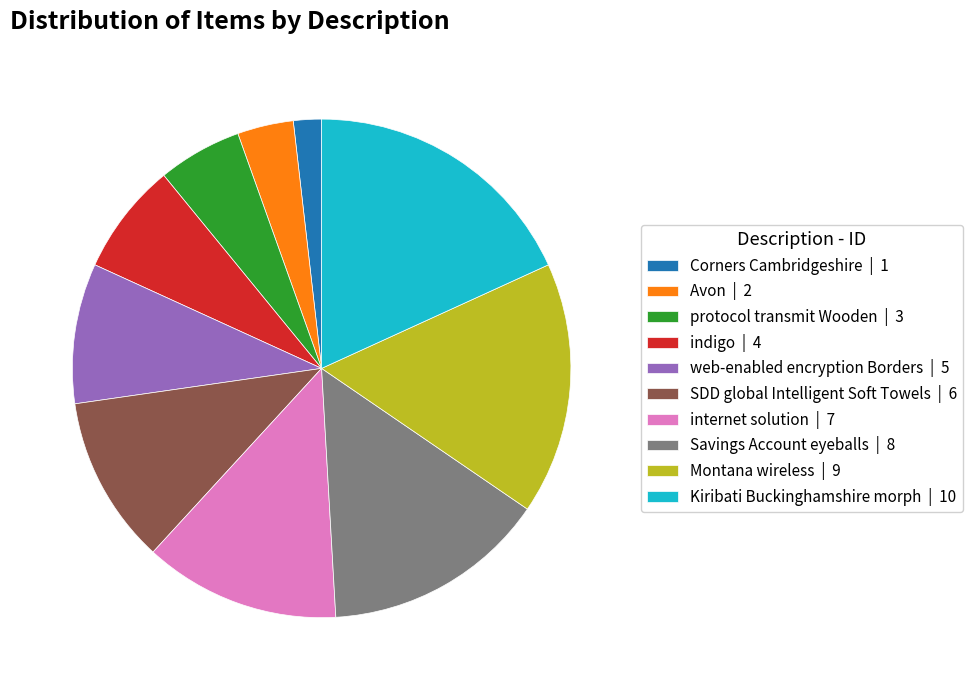

Rank the categories by value from lowest to highest.

Corners Cambridgeshire, Avon, protocol transmit Wooden, indigo, web-enabled encryption Borders, SDD global Intelligent Soft Towels, internet solution, Savings Account eyeballs, Montana wireless, Kiribati Buckinghamshire morph